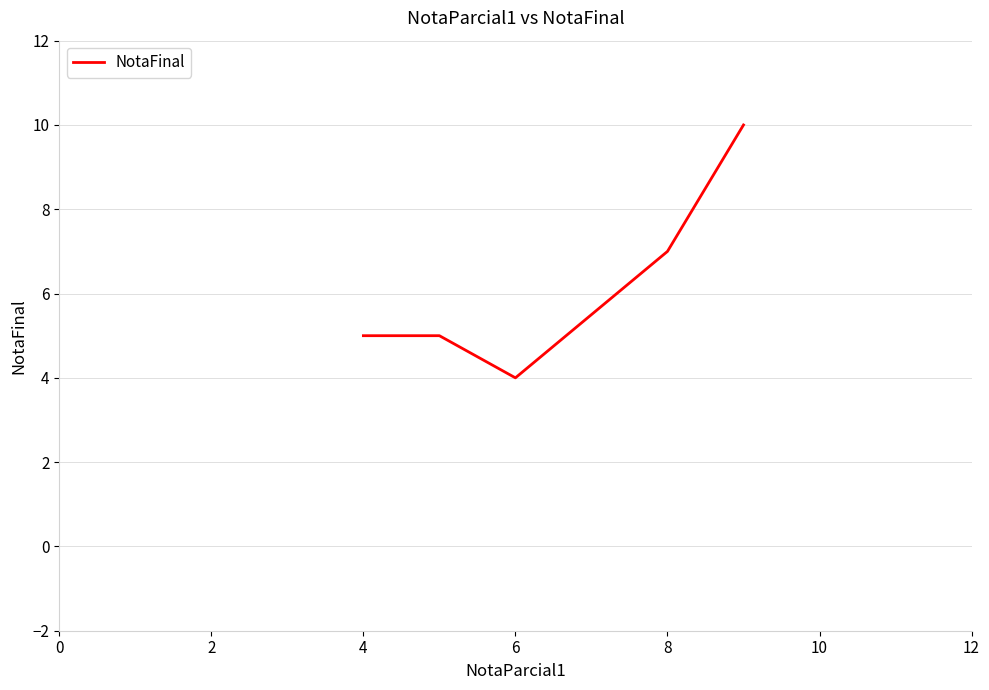

What is the sum of all values?

31